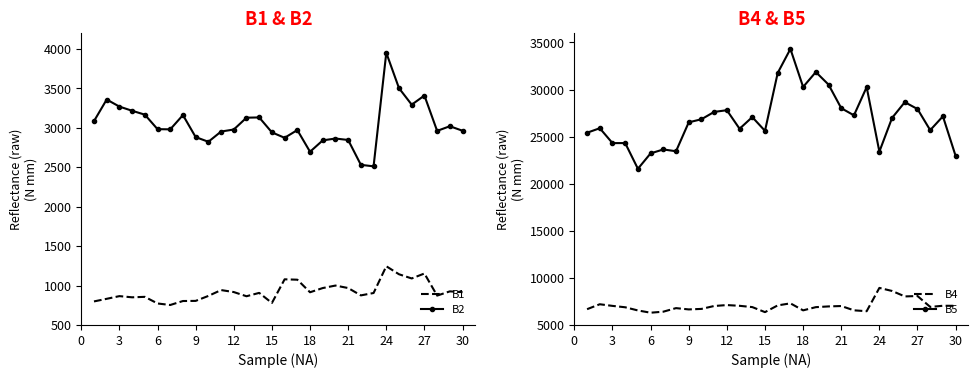

True or false: B5 and B4 cross at least once.

False